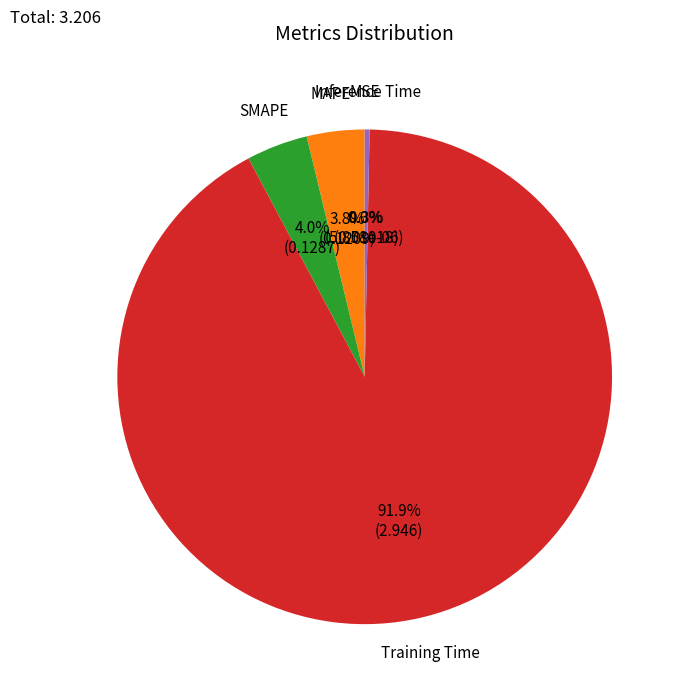

To the nearest percent, what is the difference between the largest and smallest slice percentages?

92%